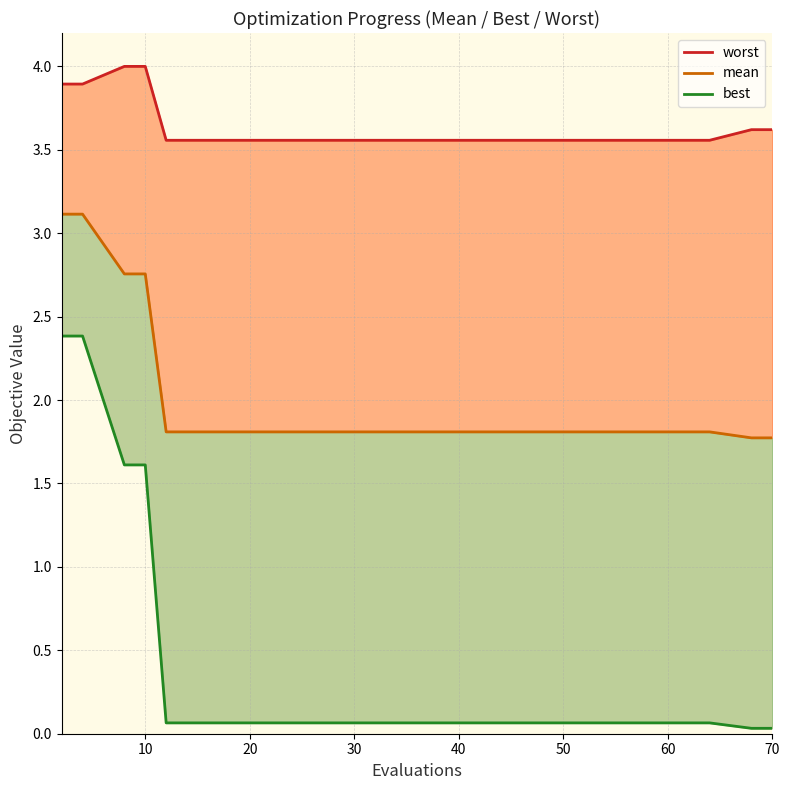

Is the value of mean at 60 greater than the value of best at 60?

Yes